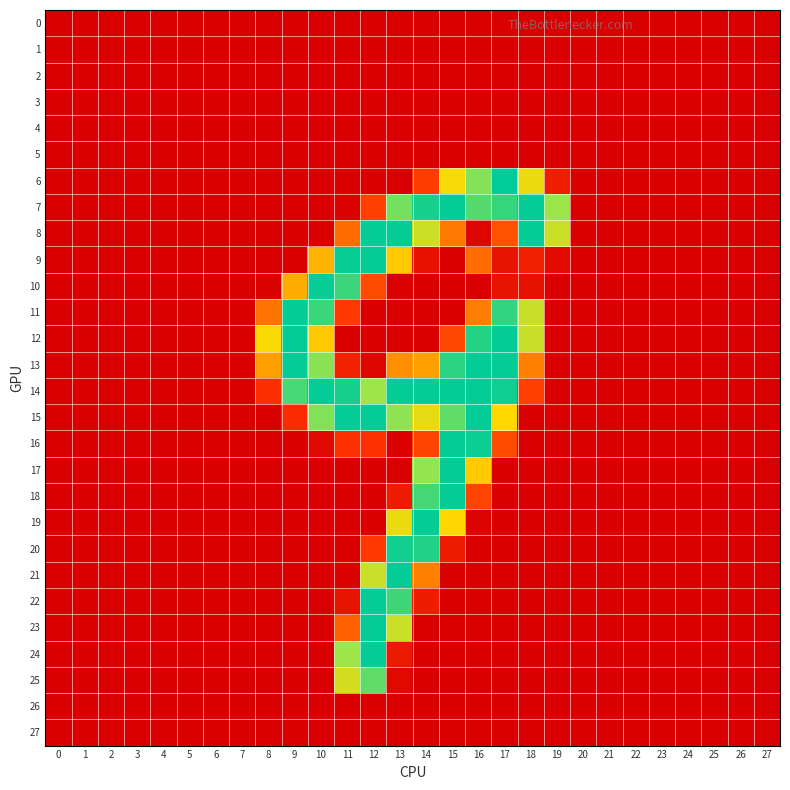

Count the number of categories in the chart.

28